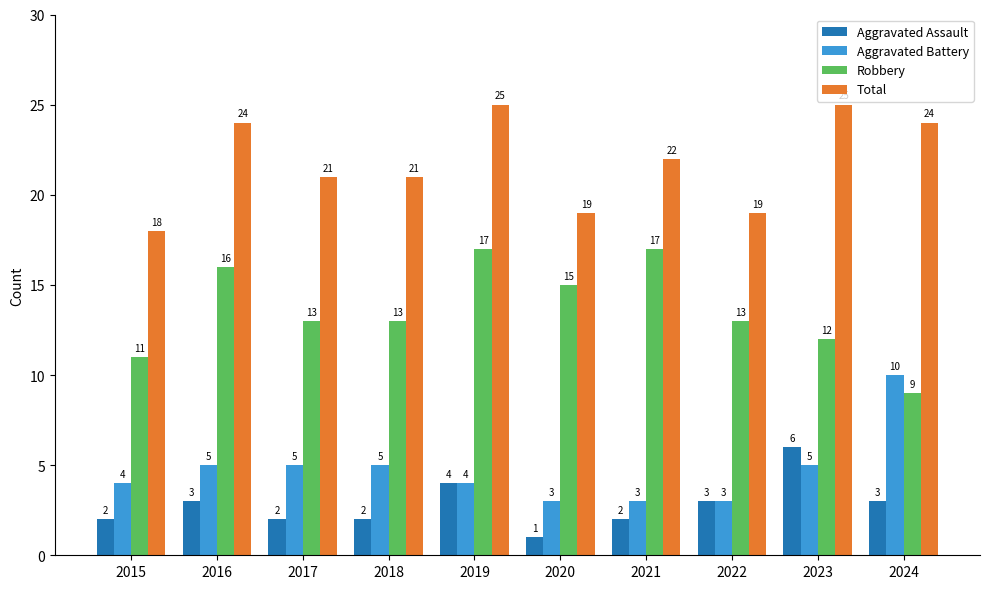

True or false: Aggravated Assault has a value of 2 at 2017.

True